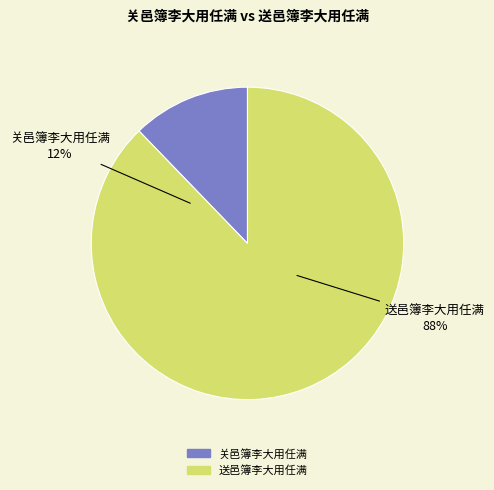

To the nearest percent, what is the average slice percentage?

50%